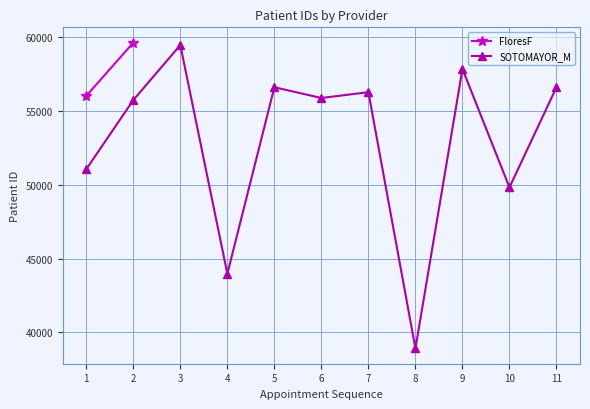

Where is the first local maximum for SOTOMAYOR_M?

3